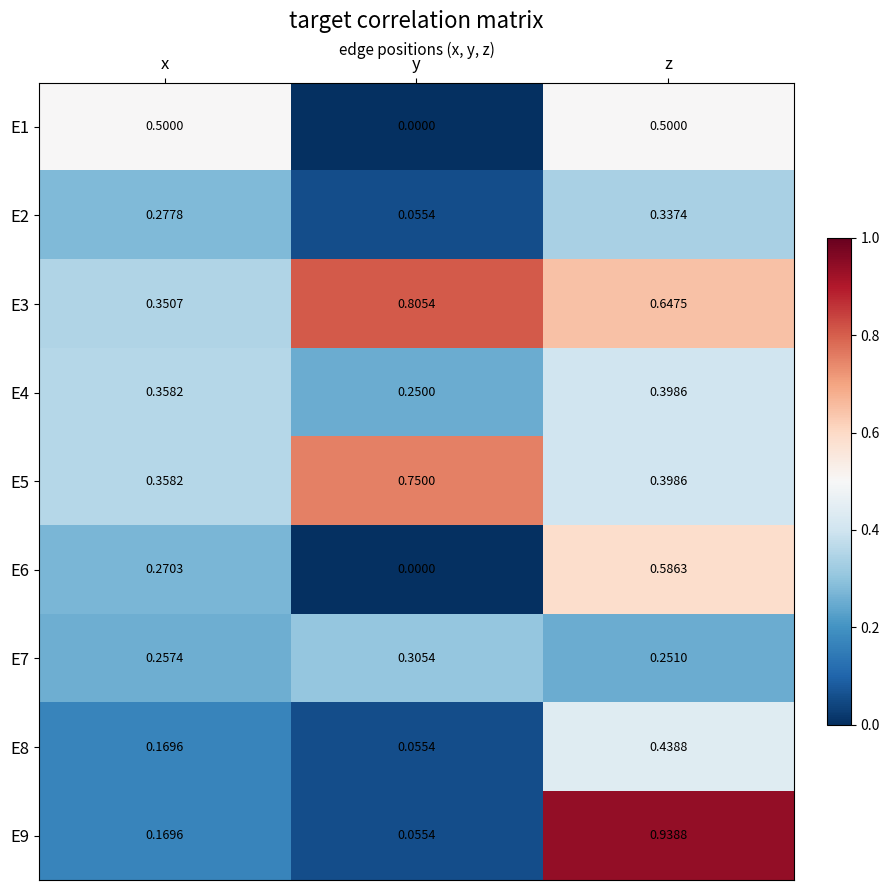

At which category does the chart reach its peak across all series?

z